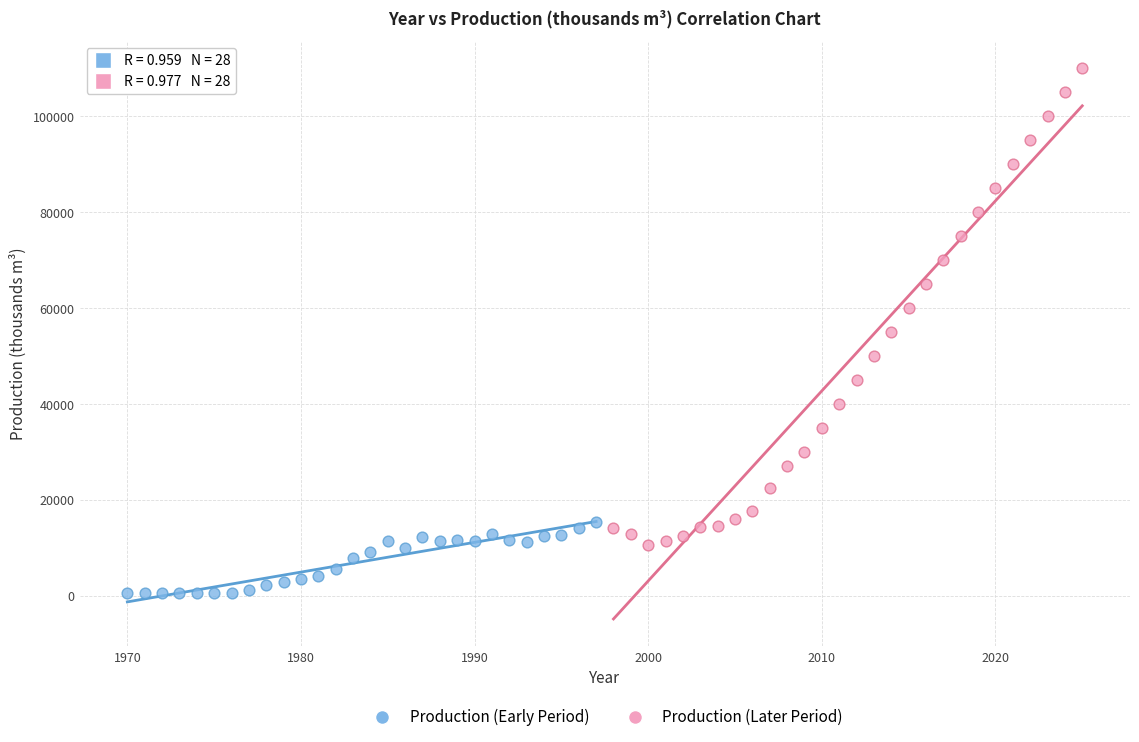

Which series has the widest spread of Y values?

Production (Later Period)